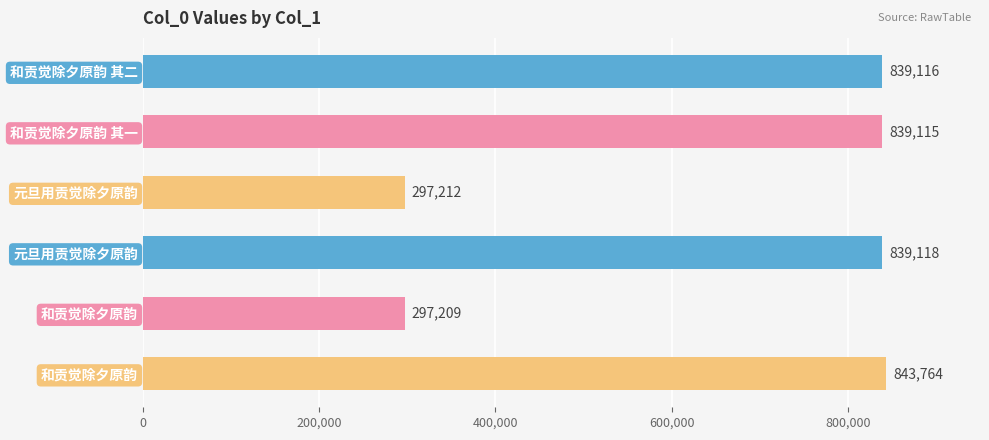

Does the chart contain stacked bars?

No